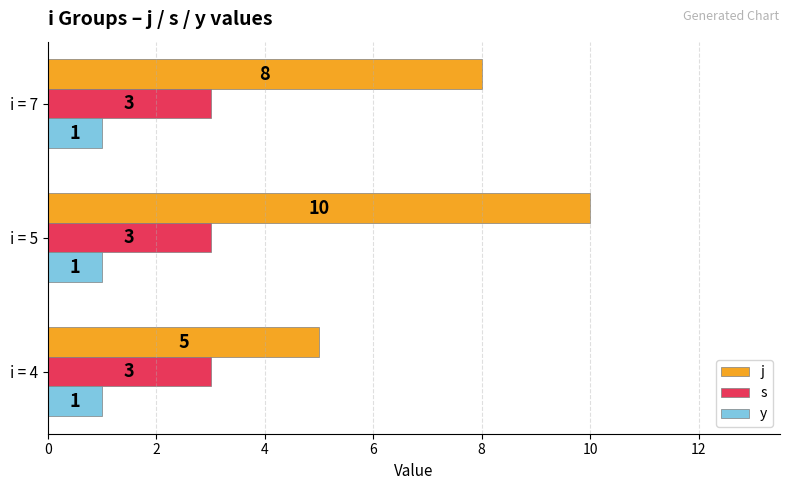

Rank the series by their maximum value, from lowest to highest.

y, s, j